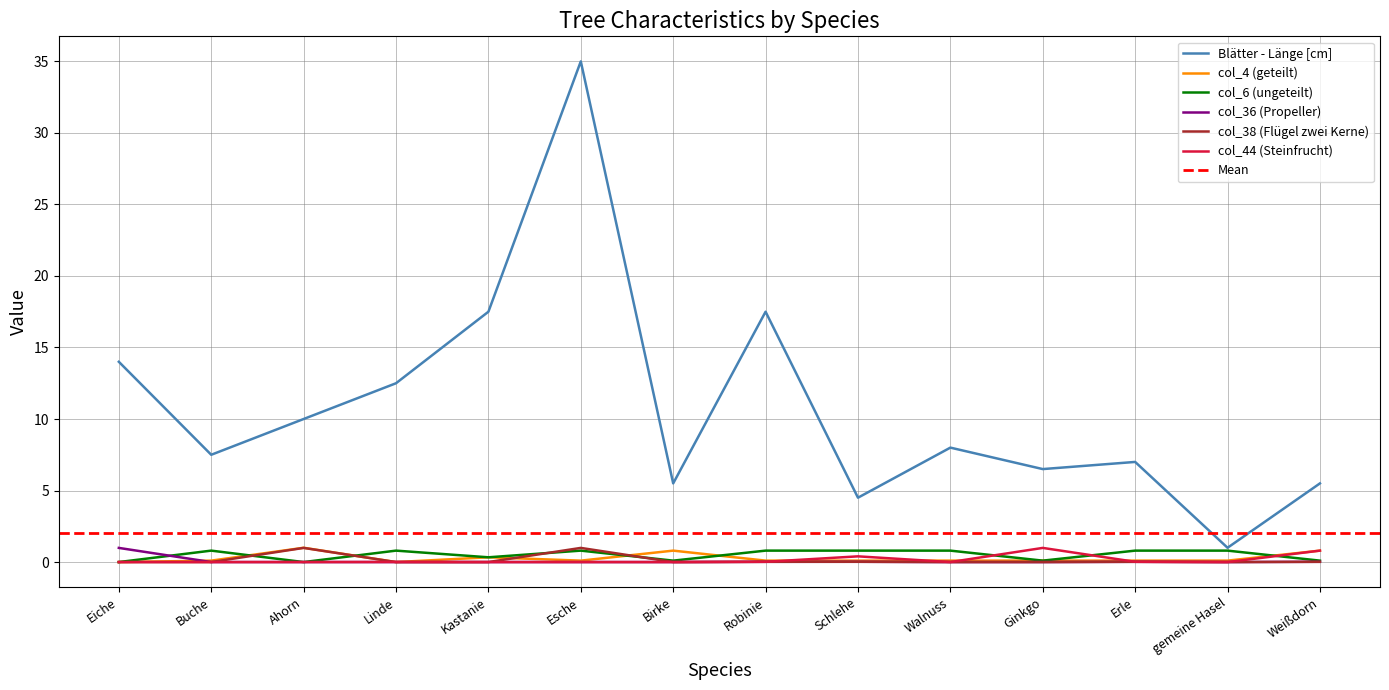

How many times do col_38 (Flügel zwei Kerne) and col_6 (ungeteilt) cross each other?

5